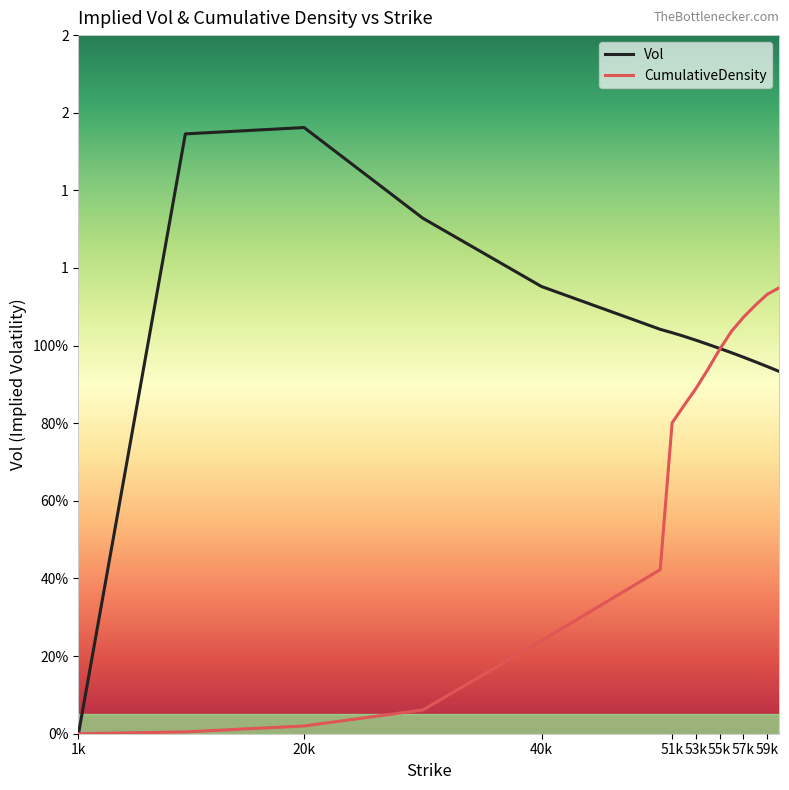

At which label is Vol closest to 0?

1k